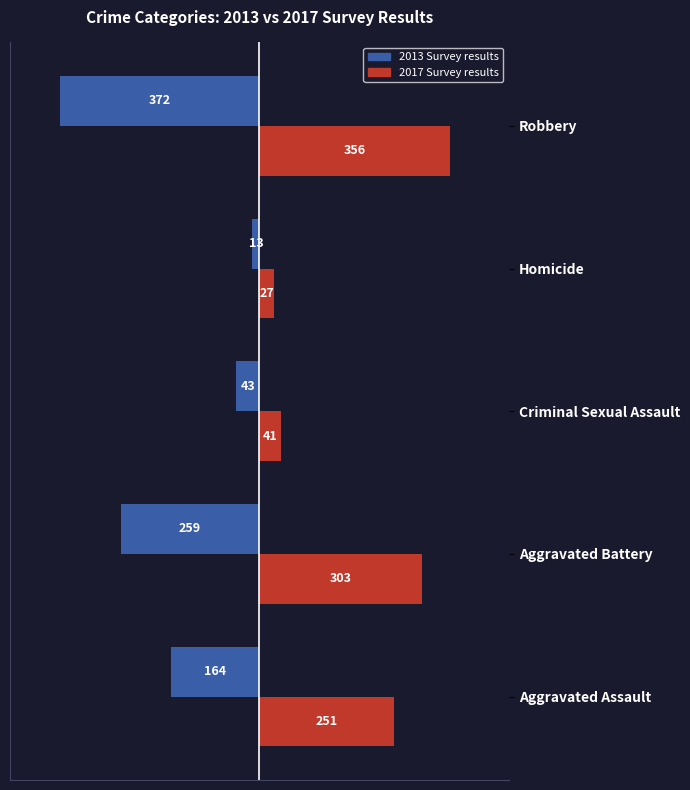

What is the difference between the maximum and second lowest values in the 2013 Survey results series?

246